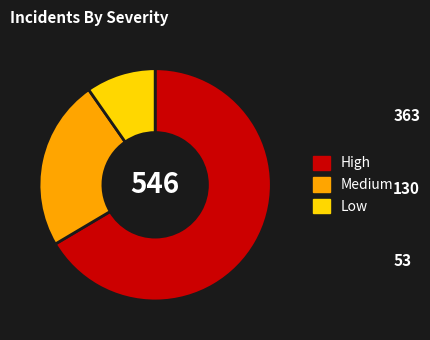

The Low slice represents 1% of the pie. True or false?

False